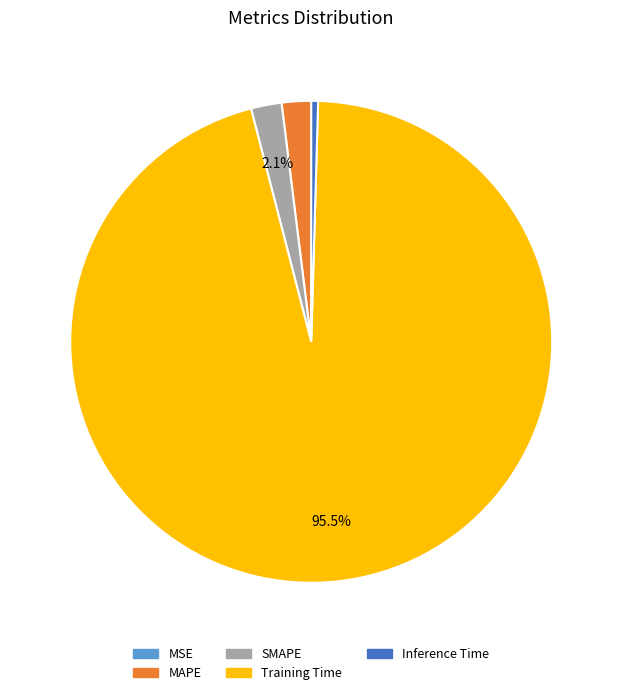

Do SMAPE and Inference Time together represent more than half of the pie?

No